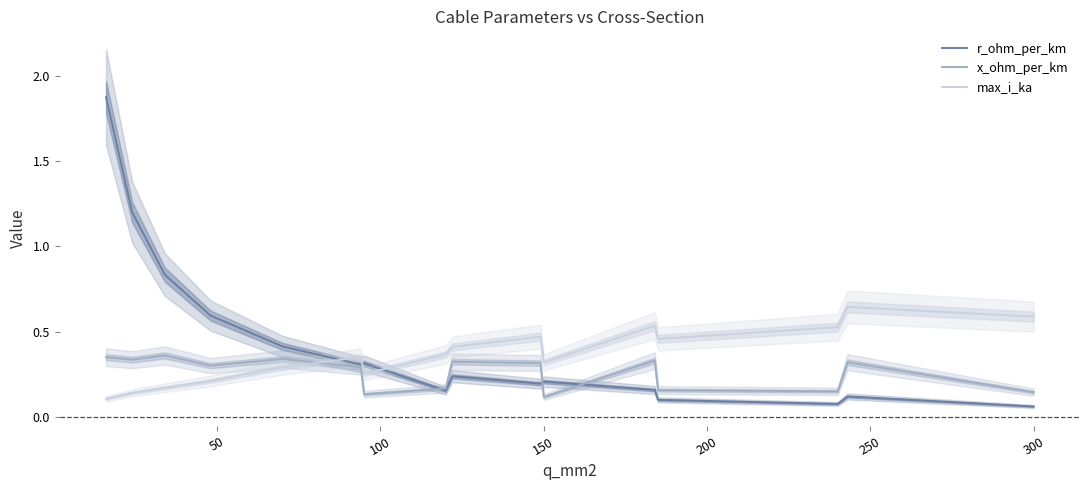

What is the sum of all x_ohm_per_km values?

4.1